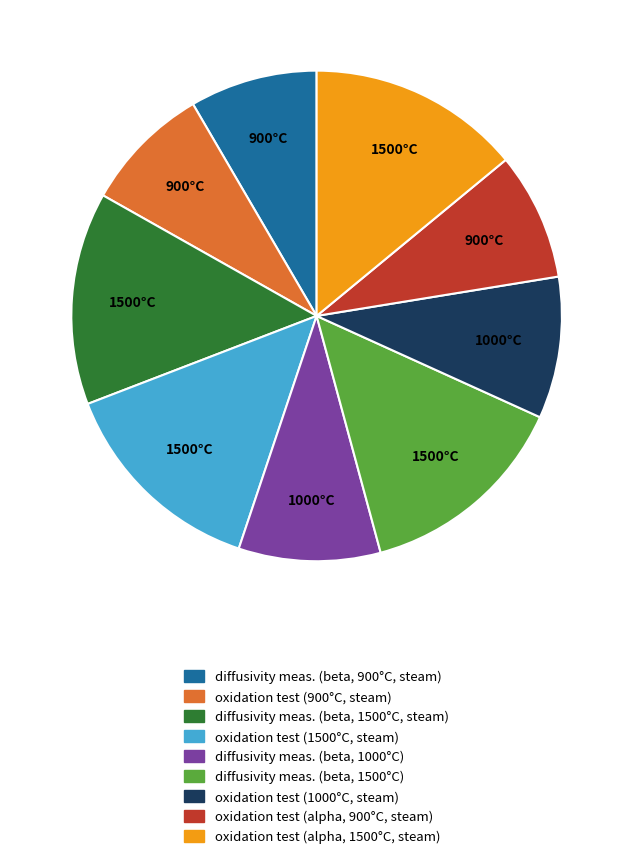

Is there a majority slice in this chart?

No